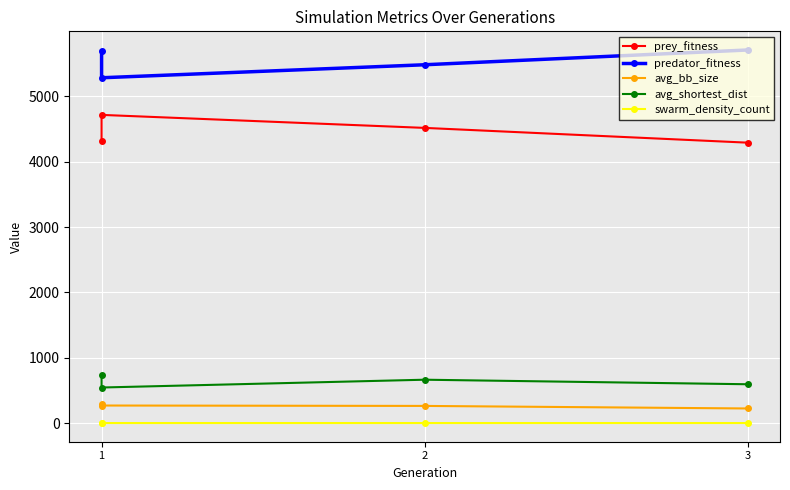

Which series has the widest spread of values?

prey_fitness